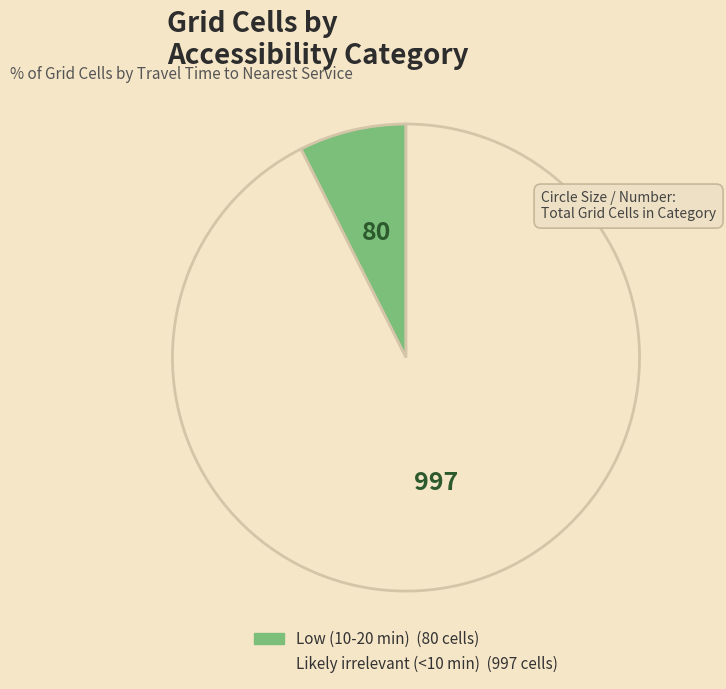

Approximately how many times larger is the value at Likely irrelevant (<10 min) compared to Low (10-20 min)?

12.5